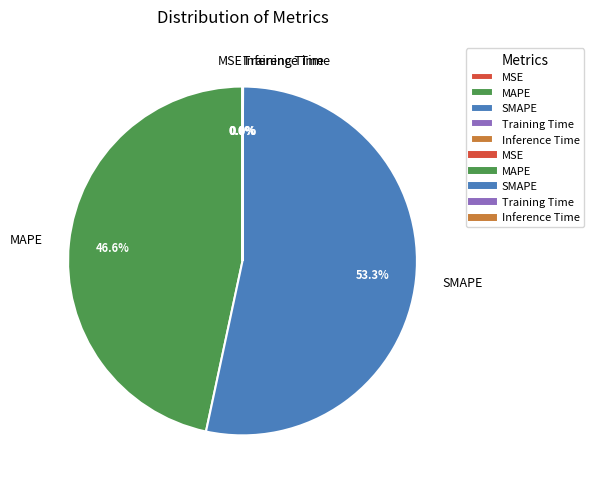

Is MAPE the majority of the pie?

No